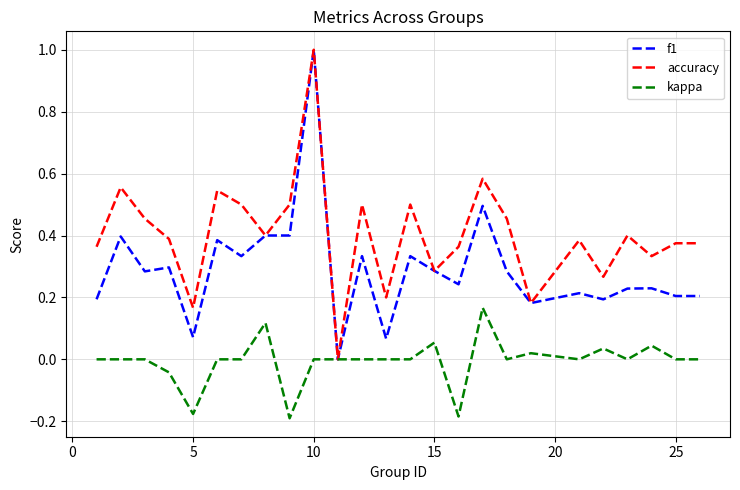

What is the highest value of the f1 series?

1.0